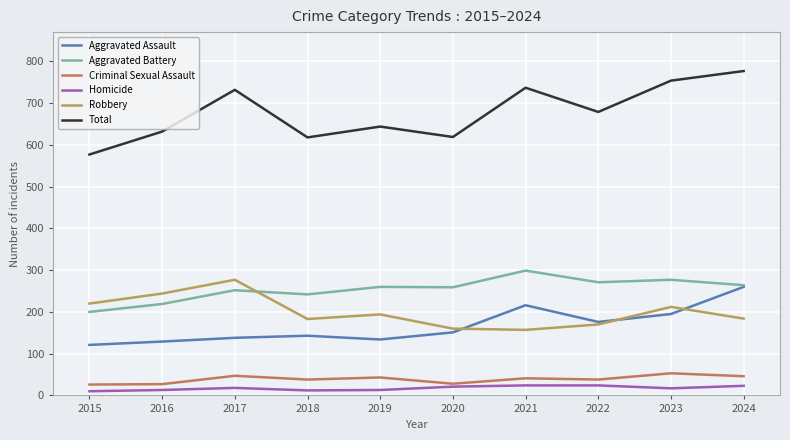

Which series has the widest spread of values?

Total